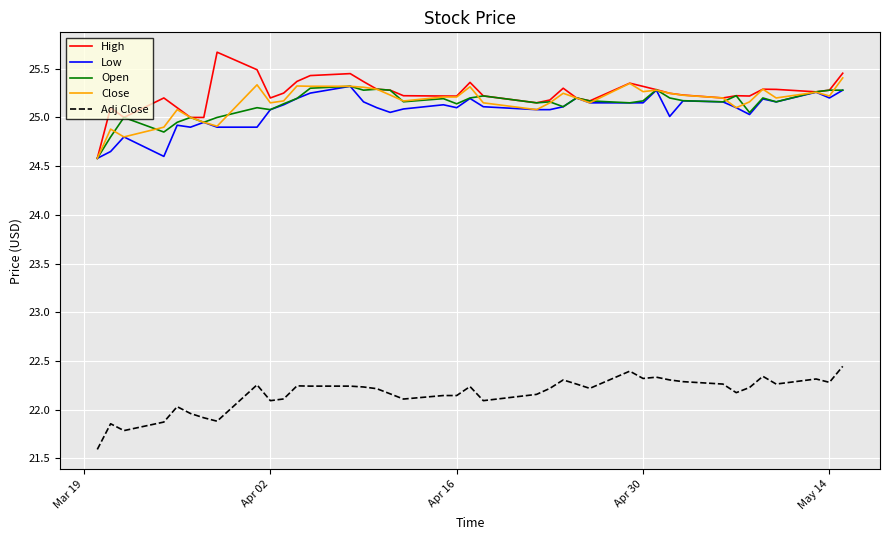

What is the lowest value of the Adj Close series?

21.6